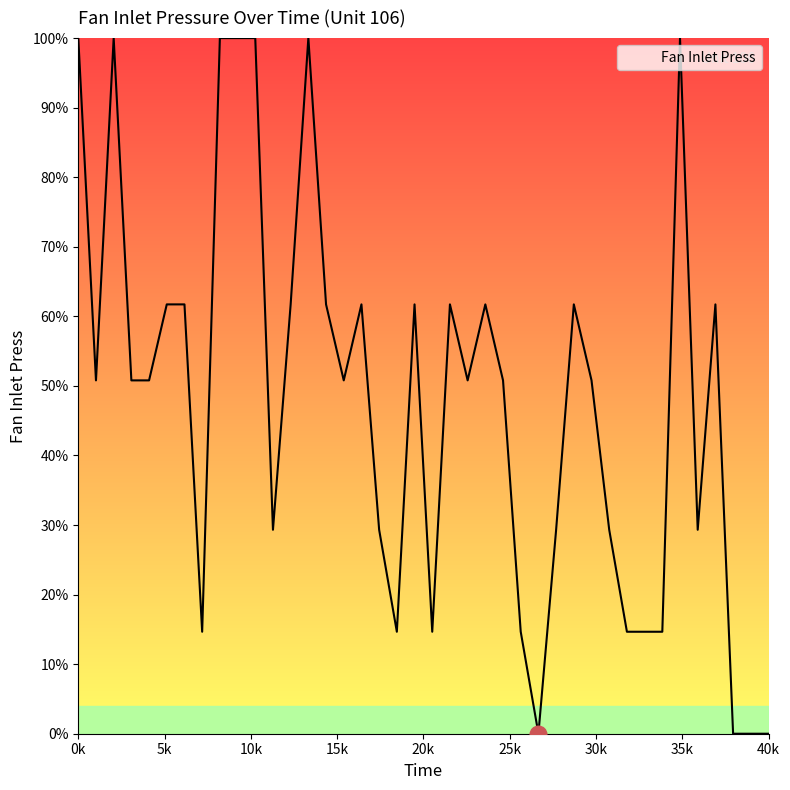

Rank the categories by value from lowest to highest.

27, 38, 39, 40, 8, 19, 21, 26, 32, 33, 34, 12, 18, 28, 31, 36, 2, 4, 5, 16, 23, 25, 30, 6, 7, 13, 15, 17, 20, 22, 24, 29, 37, 1, 3, 9, 10, 11, 14, 35